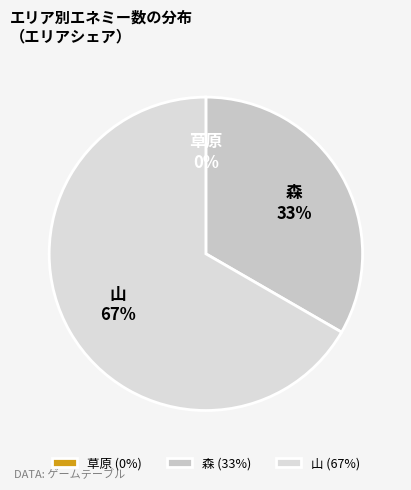

The 森 slice represents 45% of the pie. True or false?

False